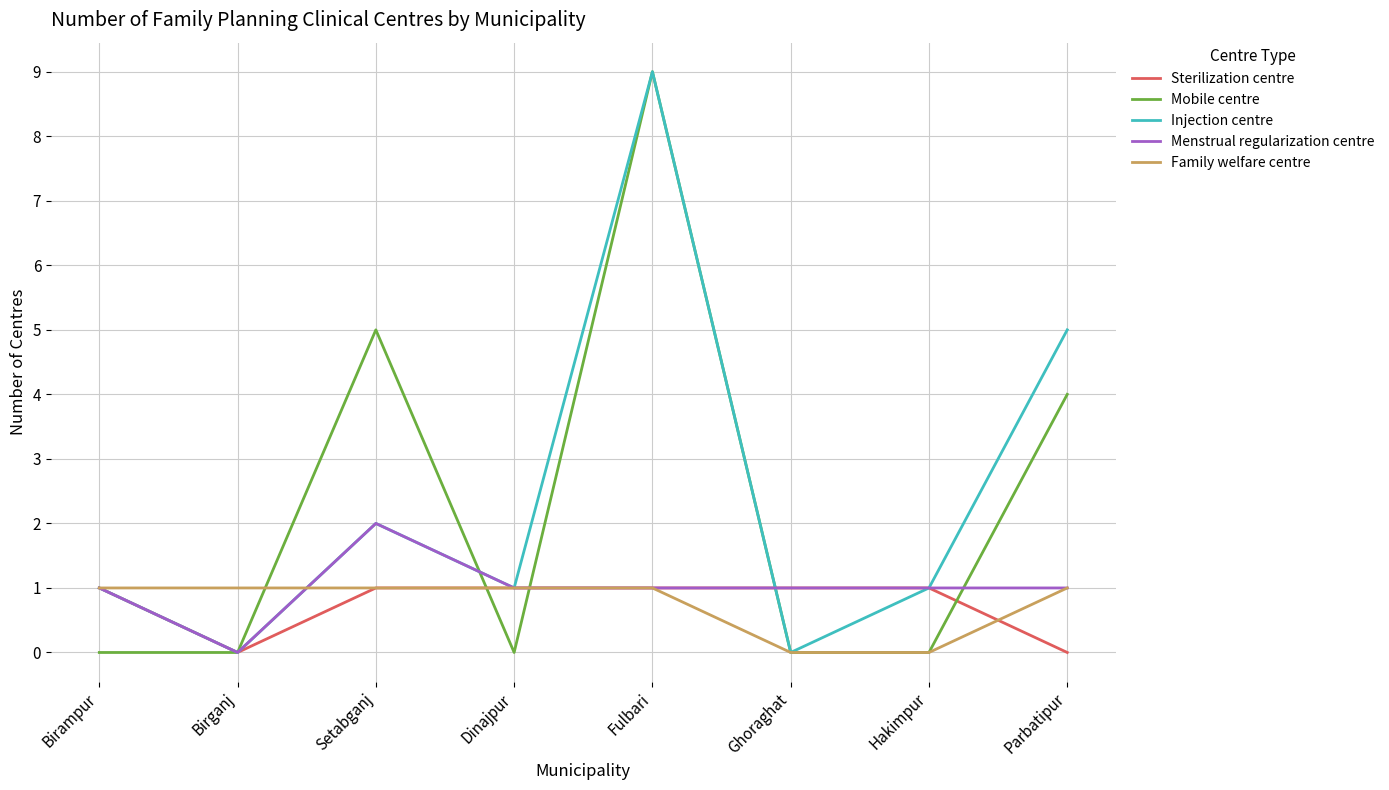

What is the approximate value of Mobile centre at Parbatipur?

4